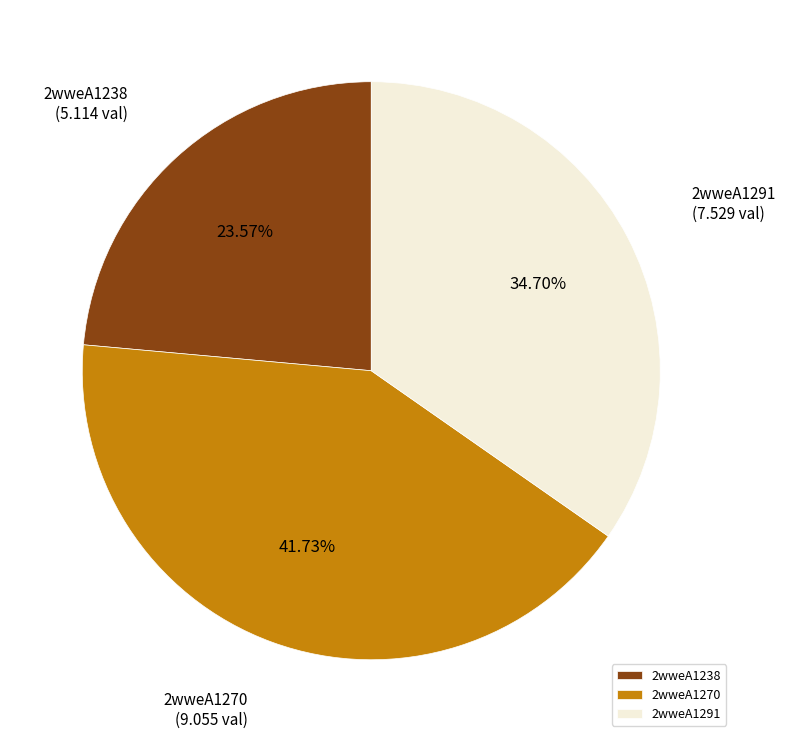

To the nearest percent, what is the difference between the largest and smallest slice percentages?

18%